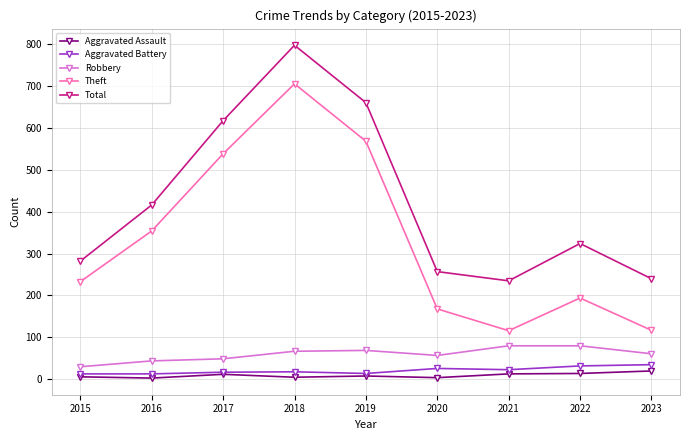

What is the total value across all series at 2022?

644